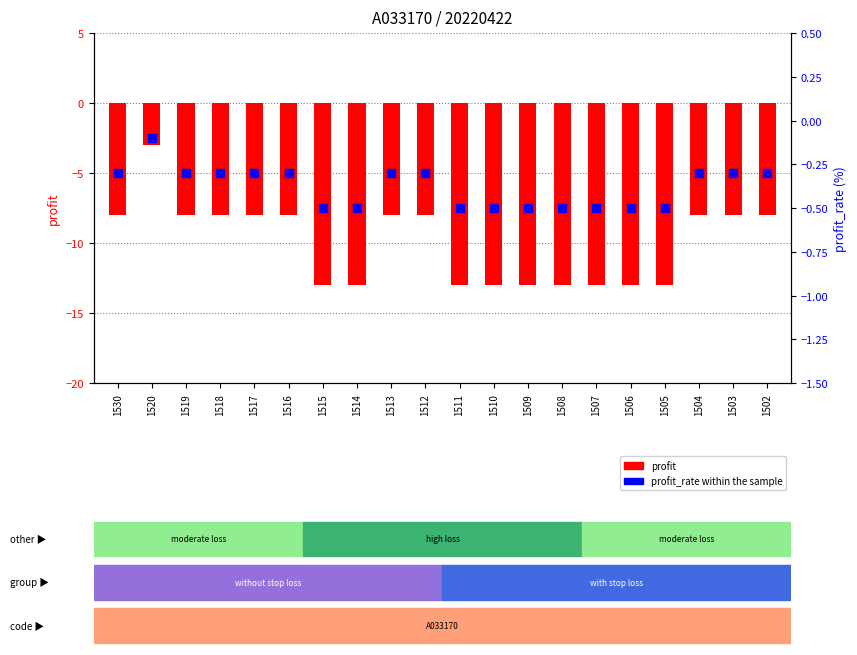

Which series contains the highest Y value?

profit_rate